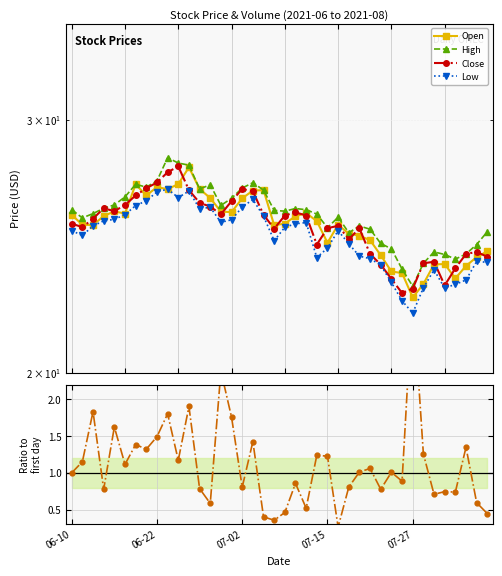

Does the chart display data point markers on the line(s)?

Yes